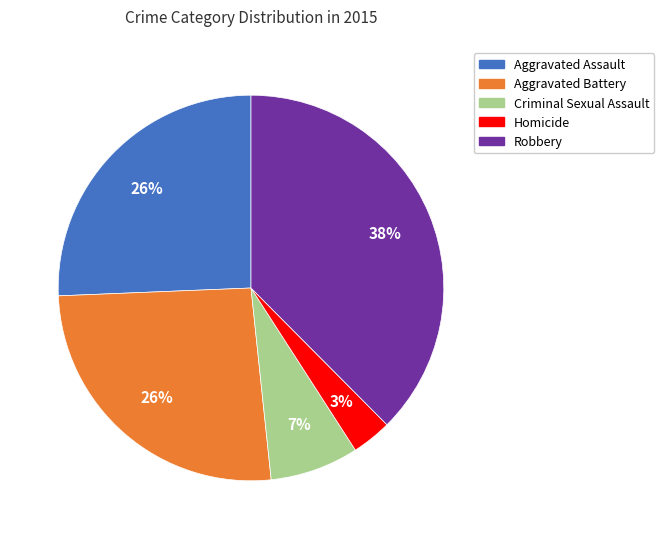

How many segments does this pie chart have?

5